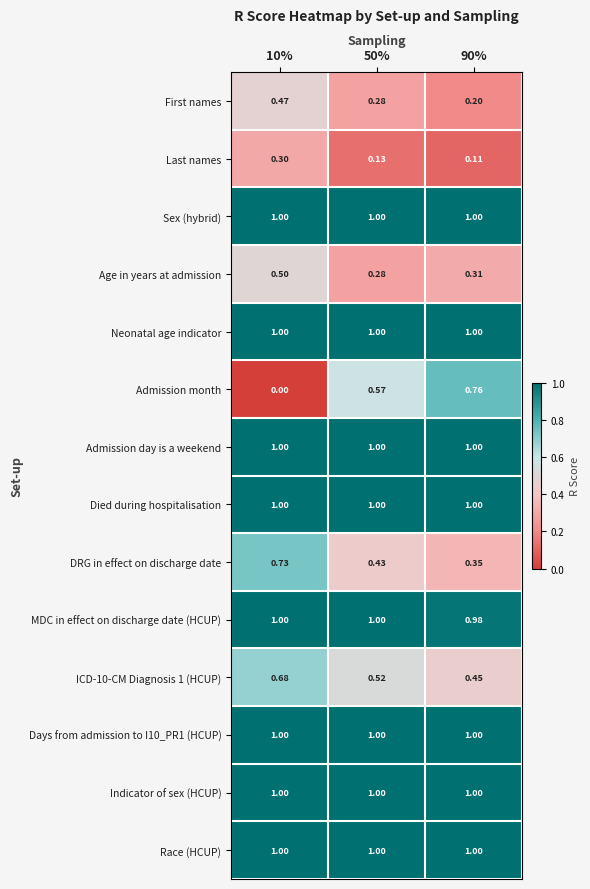

Which series changed the most between 50% and 90%?

Admission month